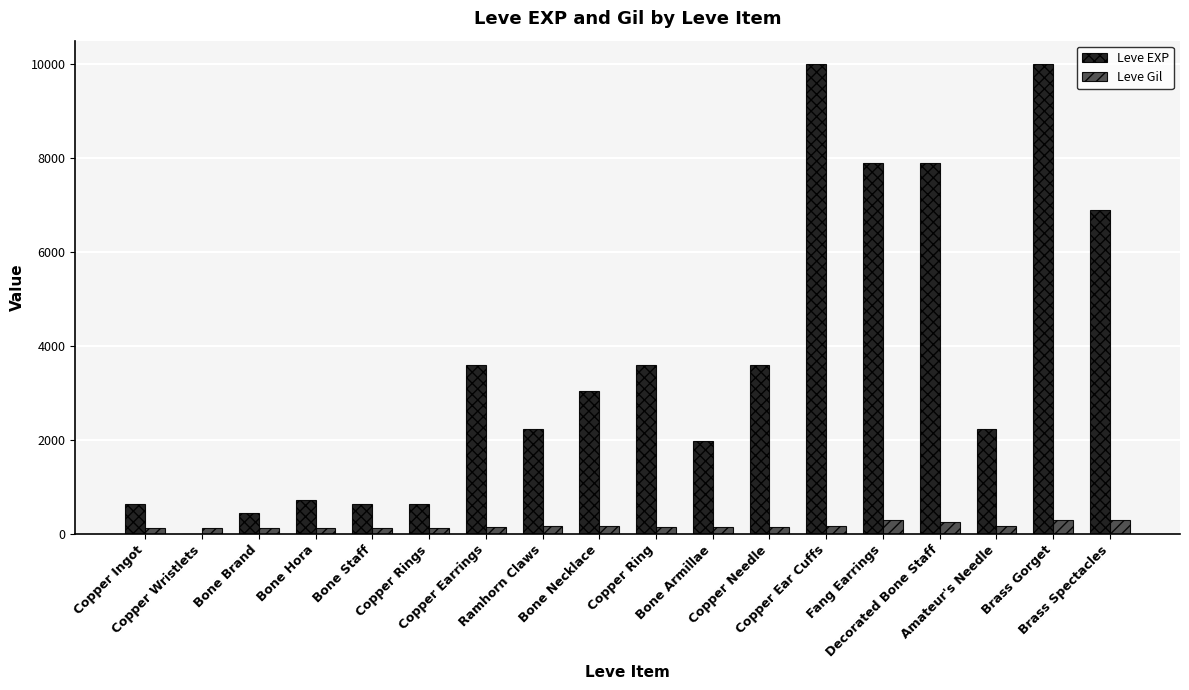

Which series has the largest total across all categories?

Leve EXP